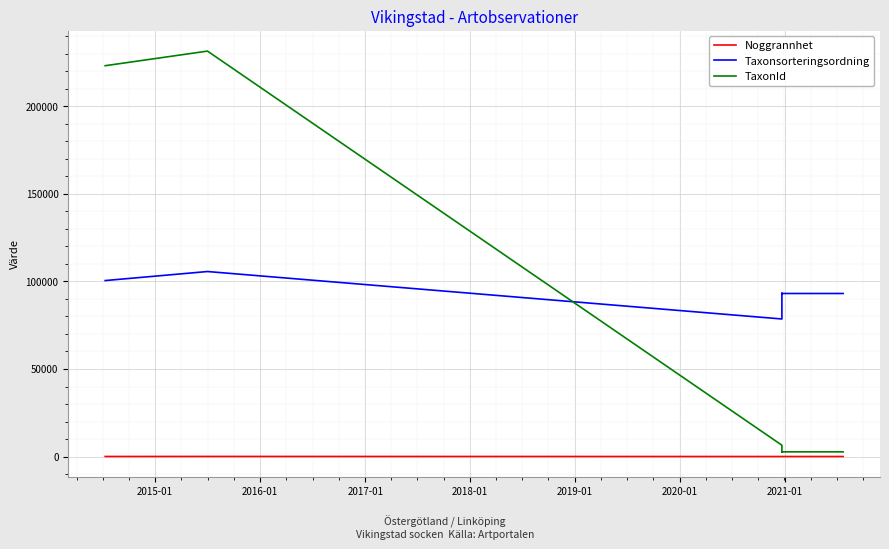

What is the label of the 8th point from the left?

2021-01